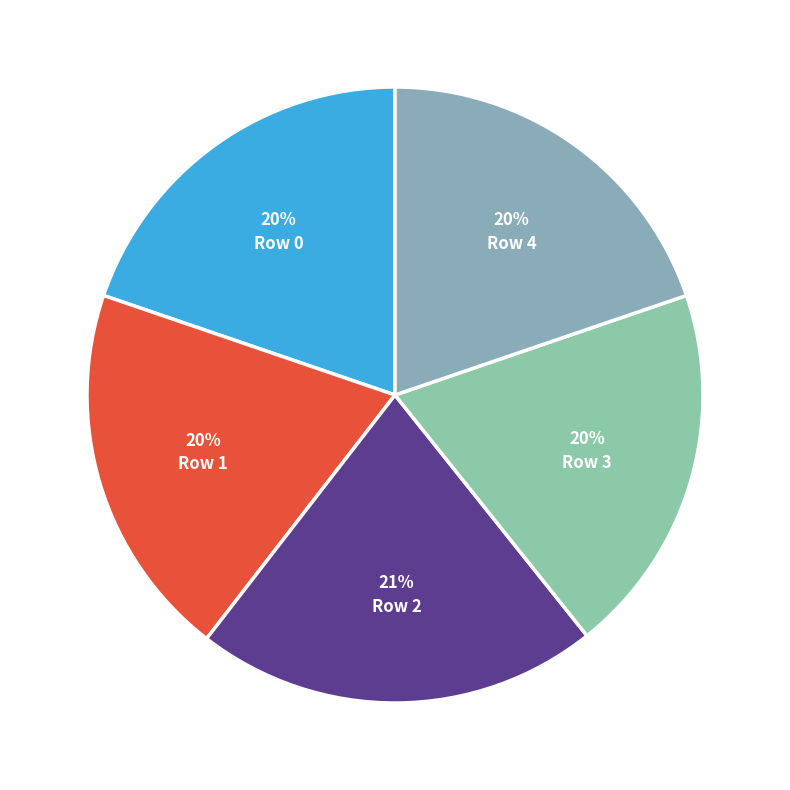

What is the smallest slice in the pie chart?

Row 3